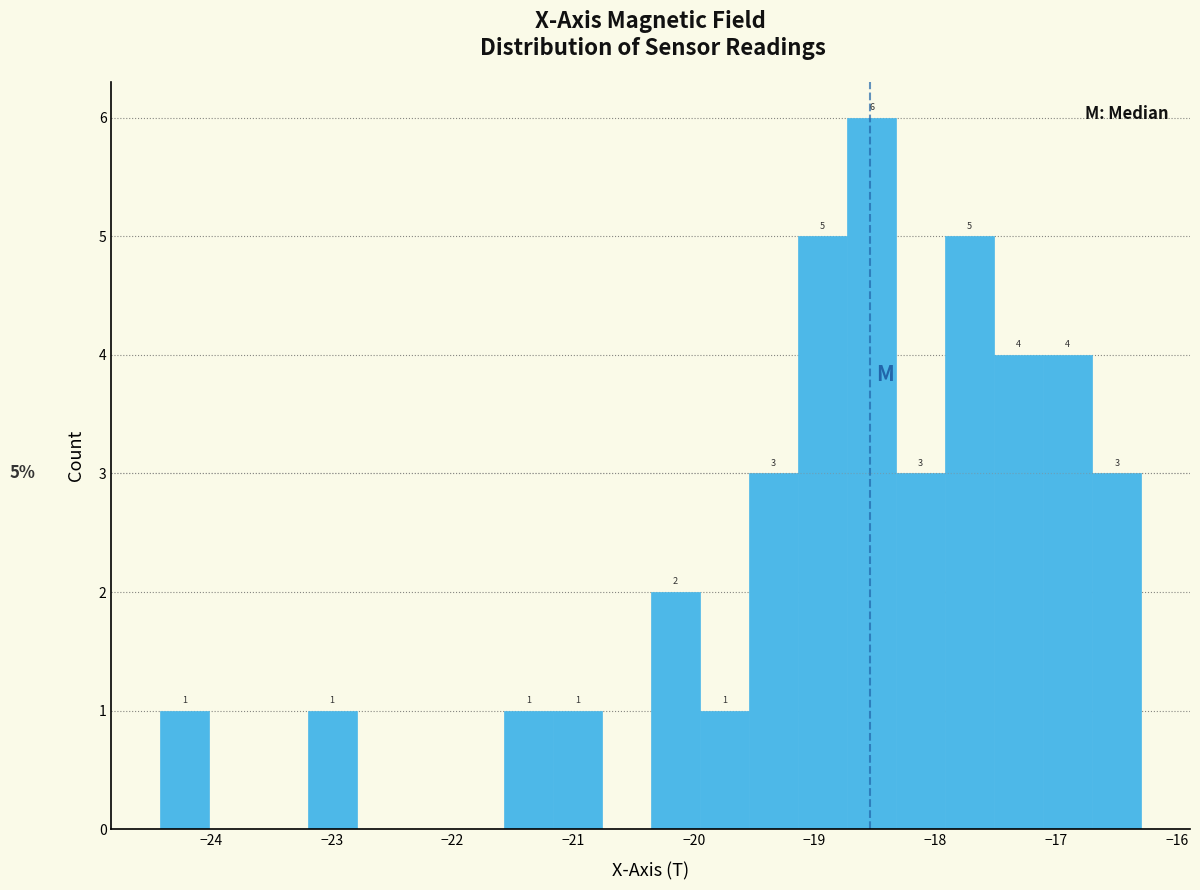

Over which range of the x-axis is the bar tallest?

-18.7 to -18.3